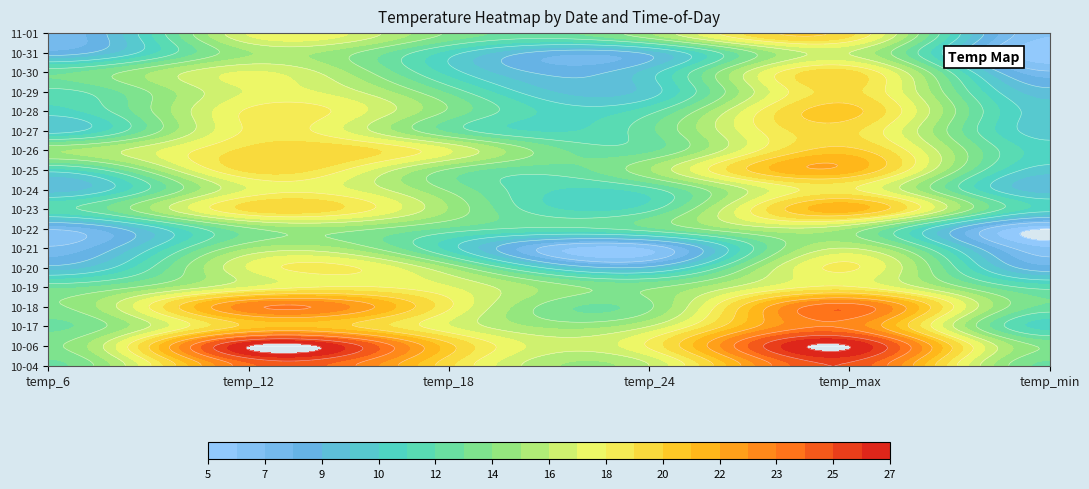

Which category has the lowest value in the 2023-10-24 series?

temp_6